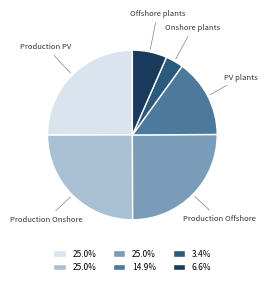

Is there any slice that represents more than half of the pie?

No